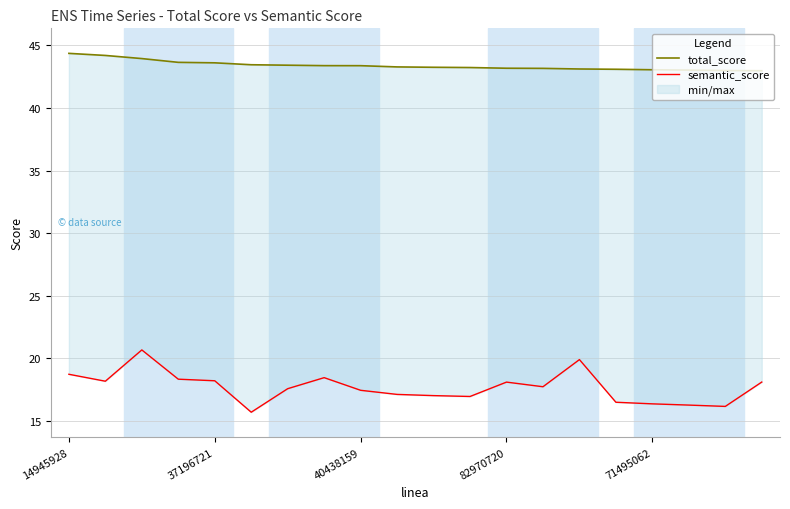

True or false: total_score and semantic_score cross at least once.

False